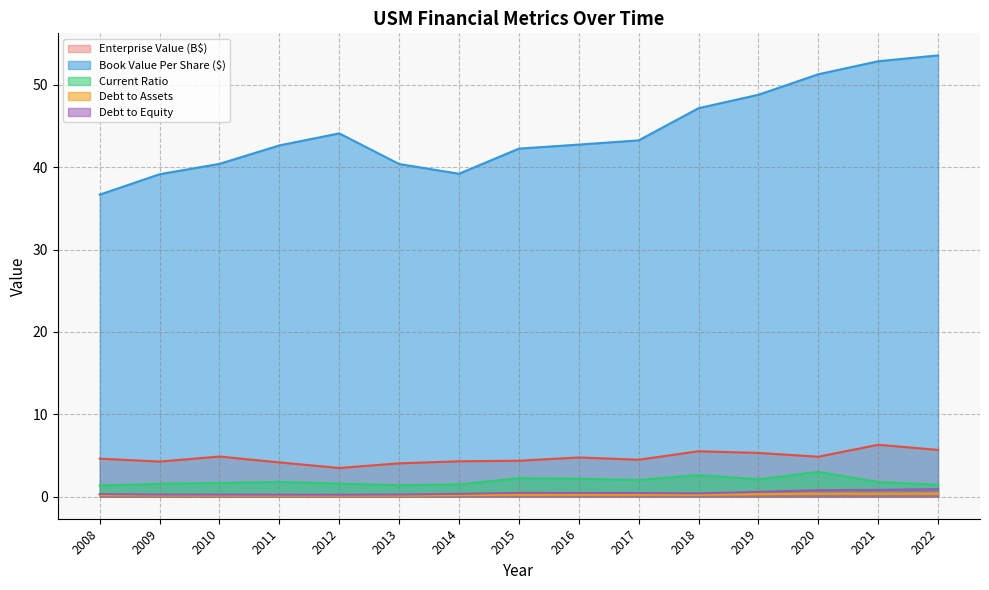

True or false: EnterpriseValue and debtToEquity intersect in this chart.

False